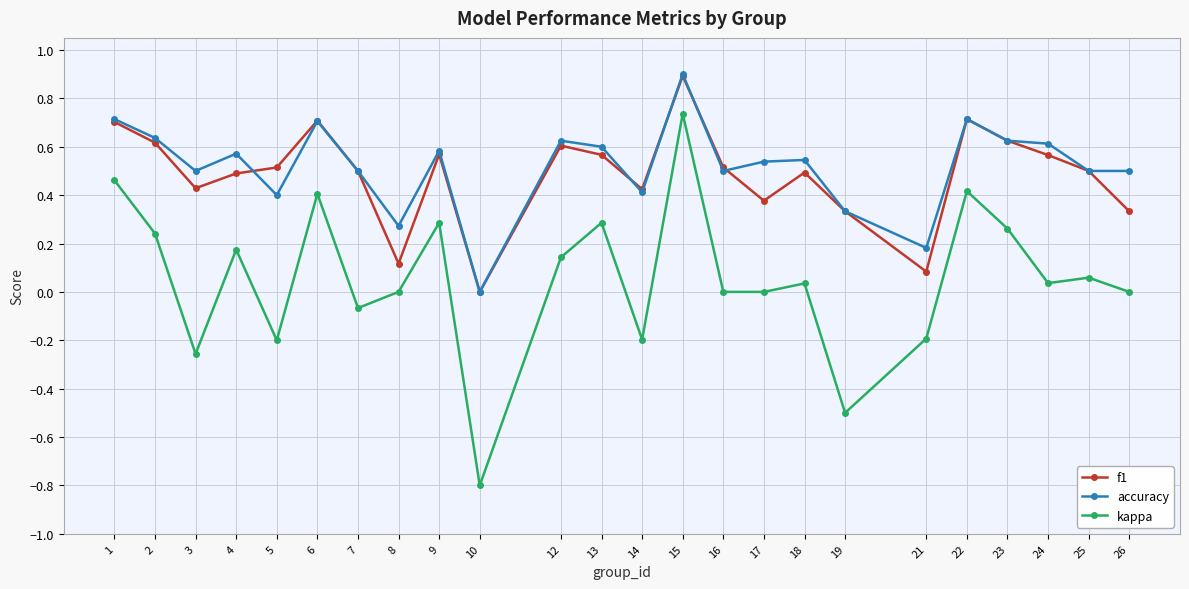

In f1, how many points are lower than both neighbors (excluding endpoints)?

6